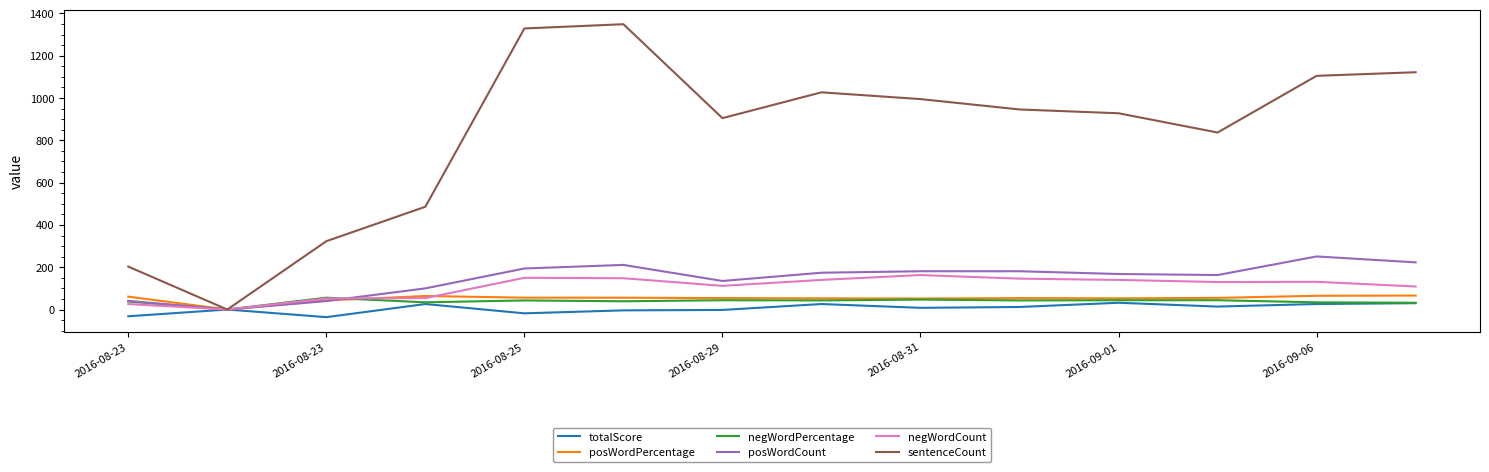

Which series has the largest total across all categories?

sentenceCount